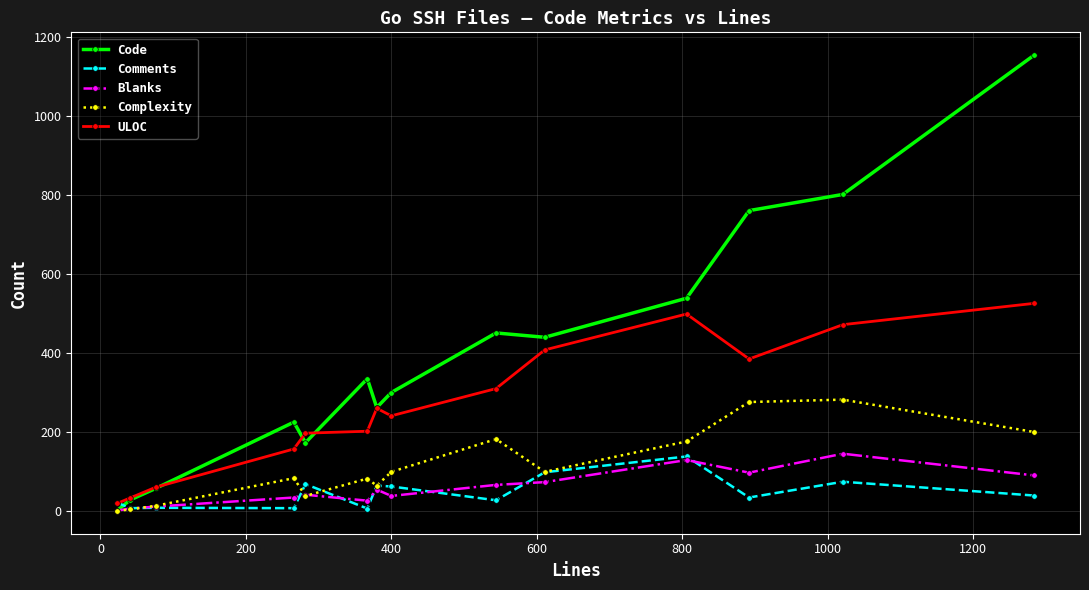

How many data points does each series have?

14